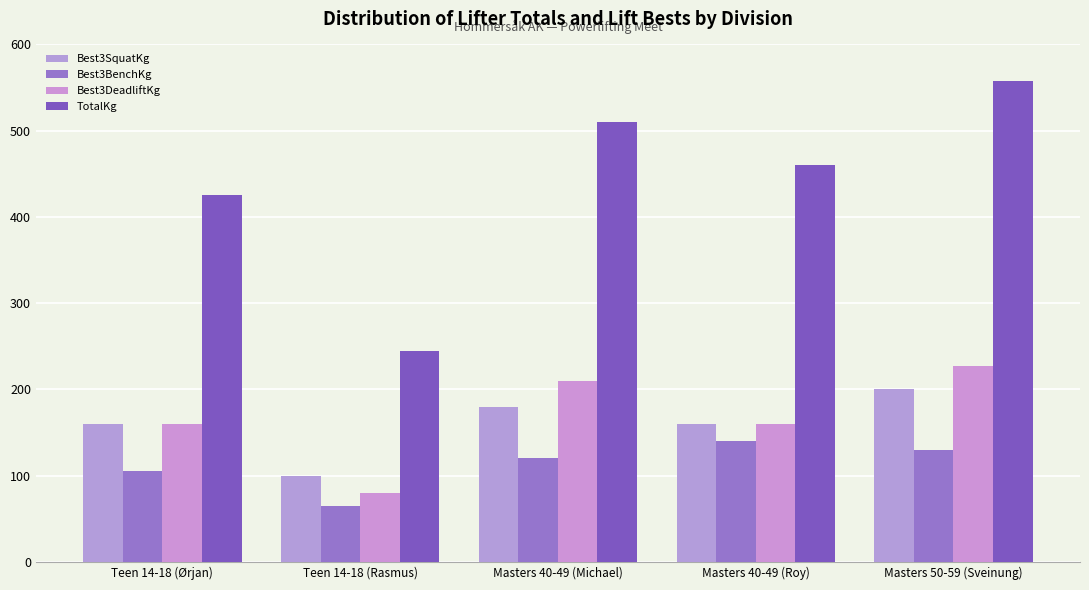

Reading left to right, extract all data points from this chart.

Best3SquatKg: Teen 14-18 (Ørjan)=160.0	Teen 14-18 (Rasmus)=100.0	Masters 40-49 (Michael)=180.0	Masters 40-49 (Roy)=160.0	Masters 50-59 (Sveinung)=200.0
Best3BenchKg: Teen 14-18 (Ørjan)=105.0	Teen 14-18 (Rasmus)=65.0	Masters 40-49 (Michael)=120.0	Masters 40-49 (Roy)=140.0	Masters 50-59 (Sveinung)=130.0
Best3DeadliftKg: Teen 14-18 (Ørjan)=160.0	Teen 14-18 (Rasmus)=80.0	Masters 40-49 (Michael)=210.0	Masters 40-49 (Roy)=160.0	Masters 50-59 (Sveinung)=227.5
TotalKg: Teen 14-18 (Ørjan)=425.0	Teen 14-18 (Rasmus)=245.0	Masters 40-49 (Michael)=510.0	Masters 40-49 (Roy)=460.0	Masters 50-59 (Sveinung)=557.5